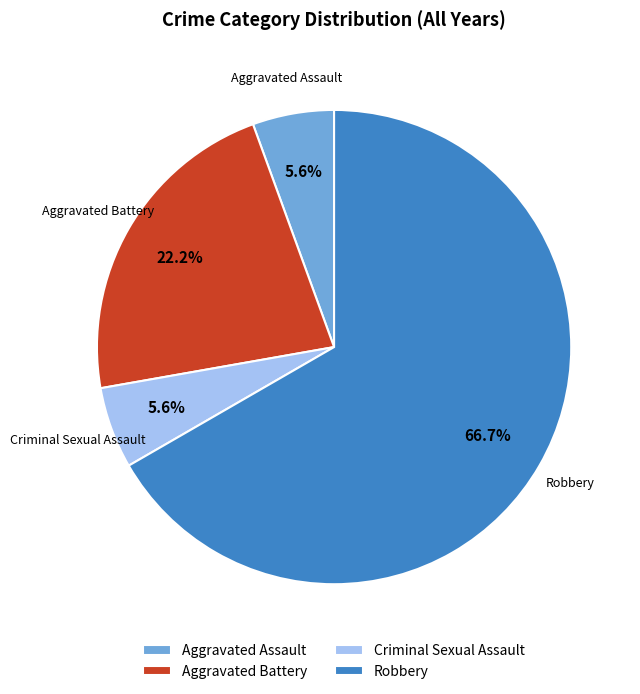

Count the number of slices in the pie.

4